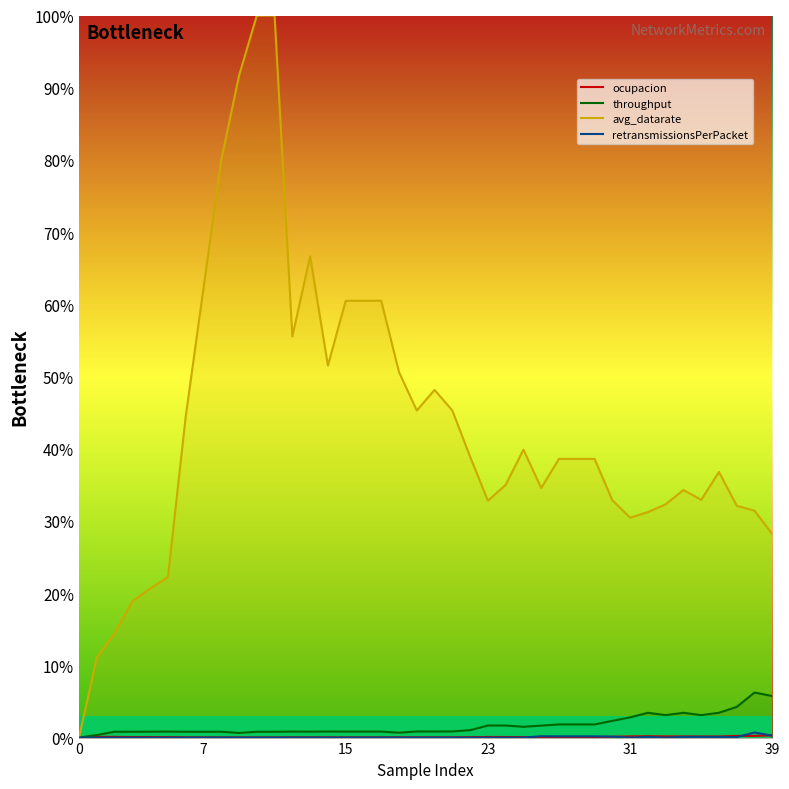

At which category is the sum across all series the highest?

10